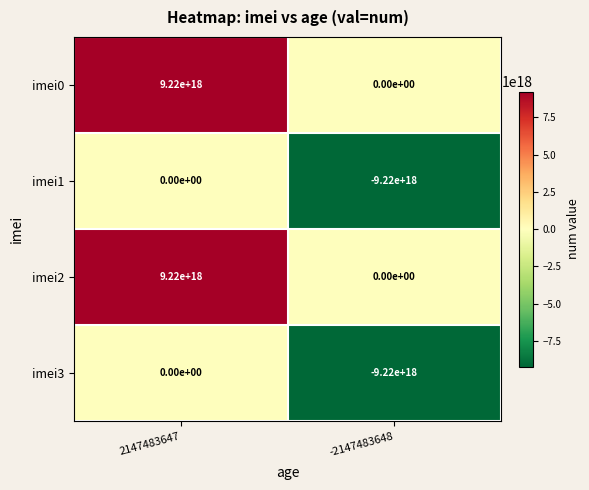

Is the value of imei2 at 2147483647 greater than the value of imei0 at -2147483648?

Yes